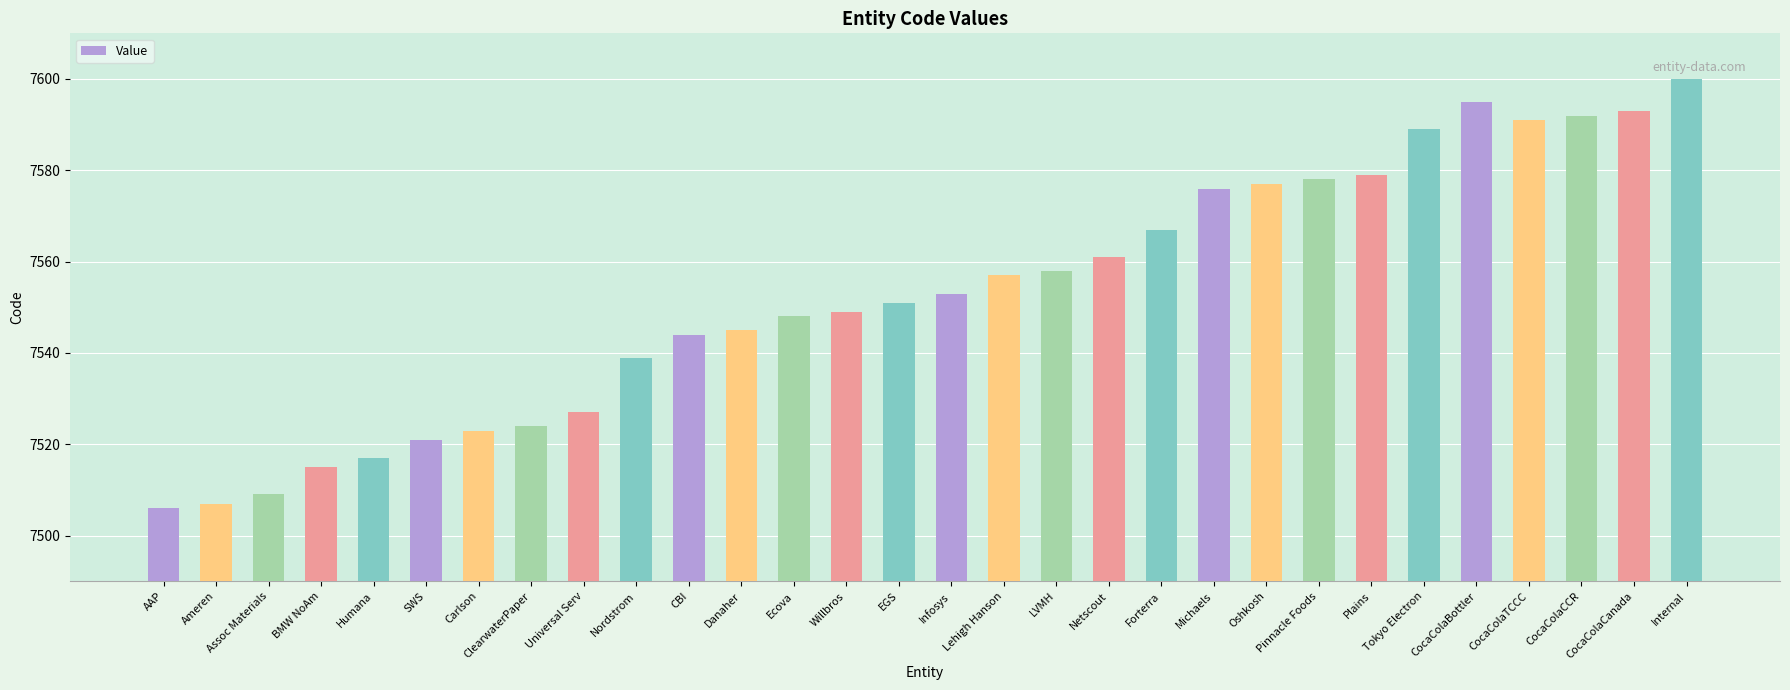

Does the chart contain stacked bars?

No